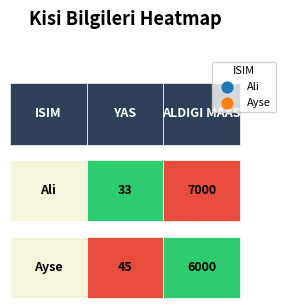

Is it true that Ali equals 33 at YAS?

True